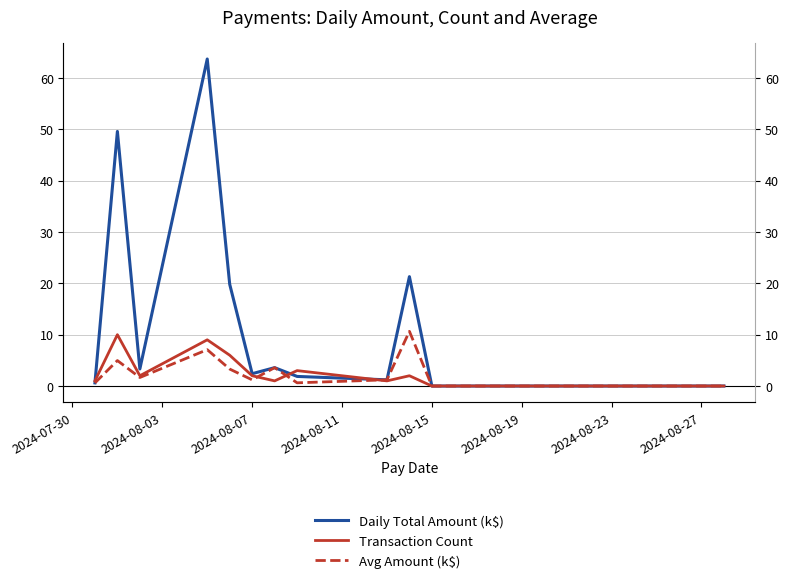

After their last crossing, which series has the higher values: Avg Amount (k$) or Transaction Count?

Avg Amount (k$)